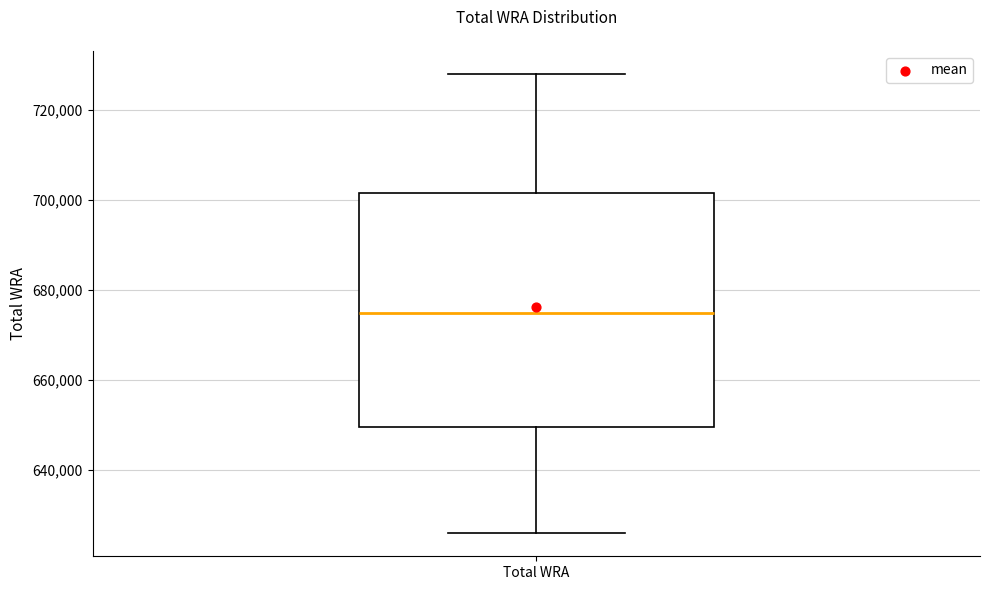

Read this box plot against the y-axis: the position of the median line, the range covered by the box, and the ends of both whiskers. The values are not printed on the chart, so give them approximately, as read against the axis.

median 676000, box 650000 to 702000, whiskers 626000 to 728000